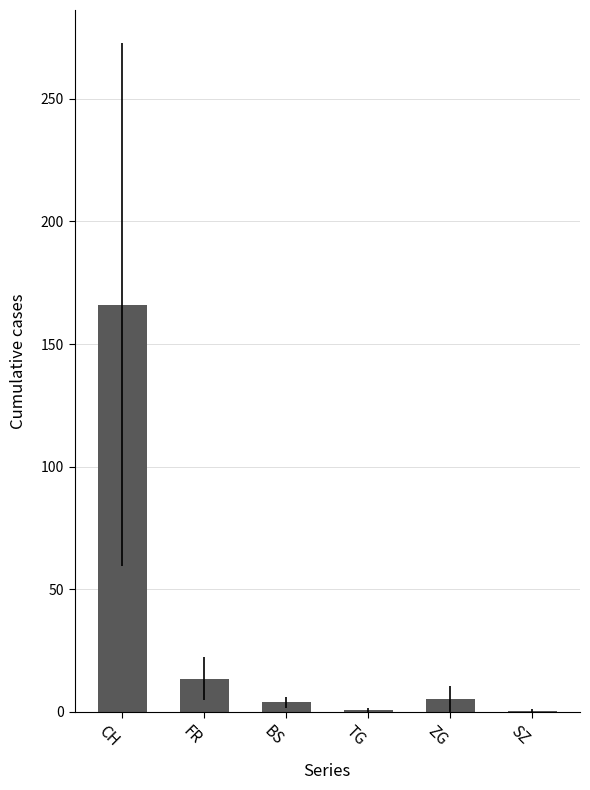

What is the sum of all values?

189.8